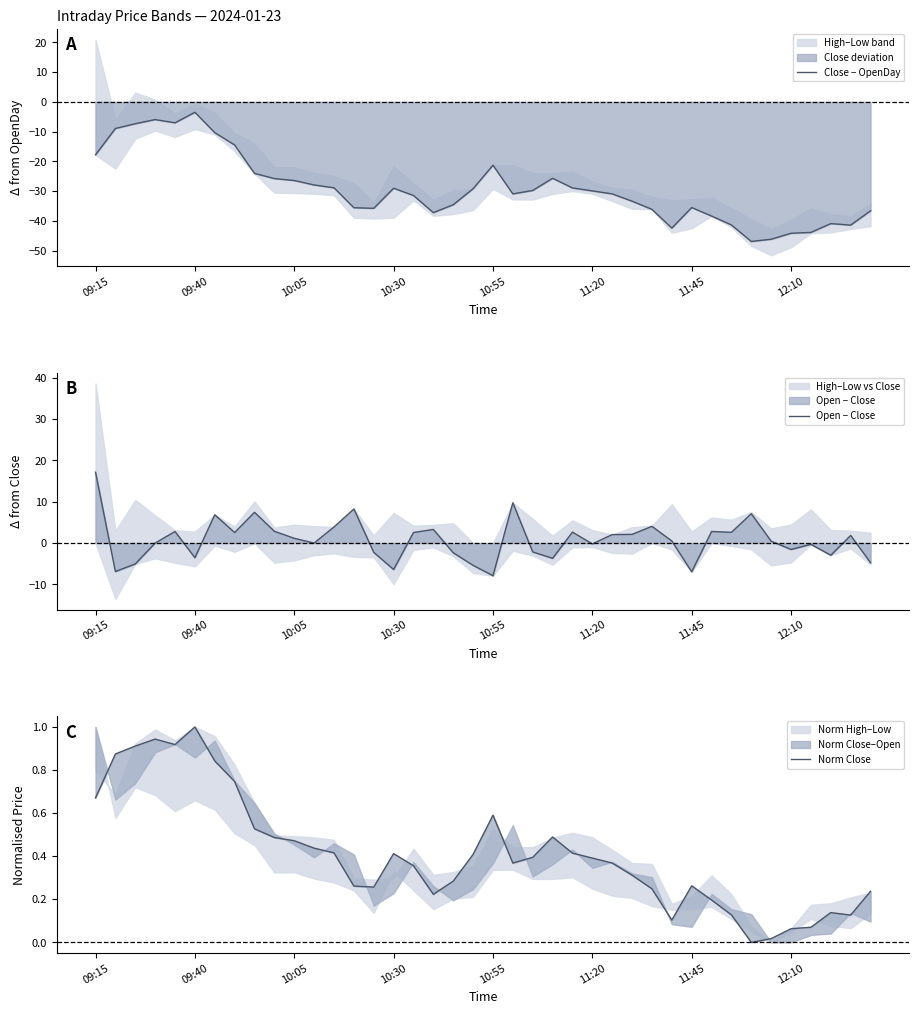

What is the average value of the Open − Close series?

0.8